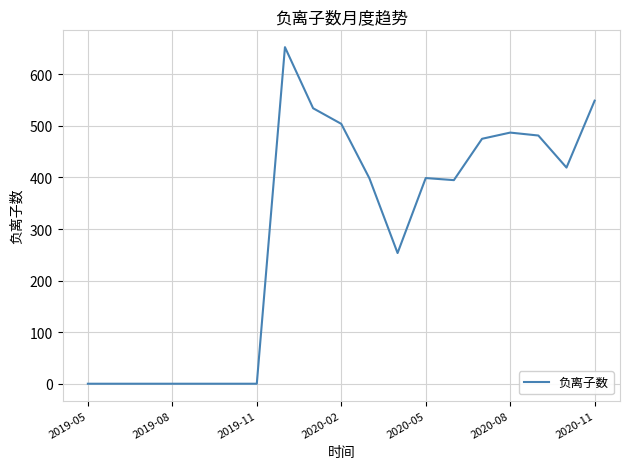

Does the chart display data point markers on the line(s)?

No